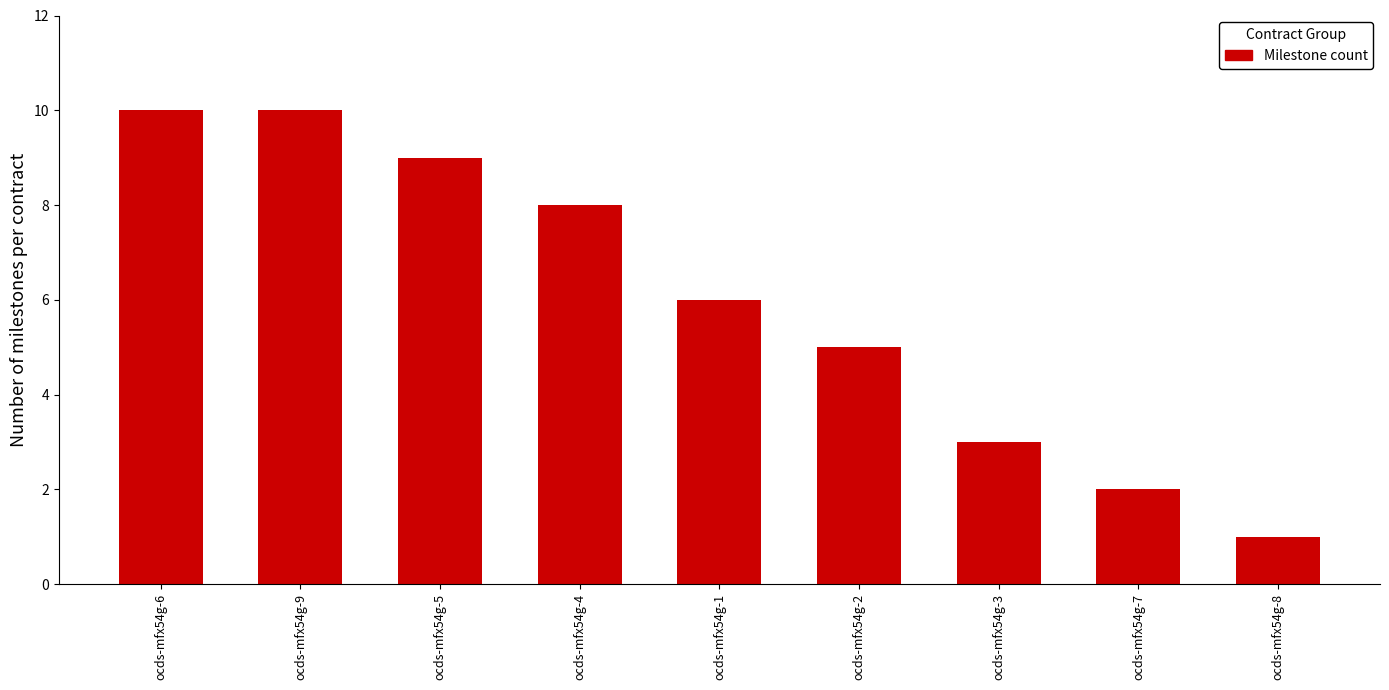

Count the number of categories in the chart.

9